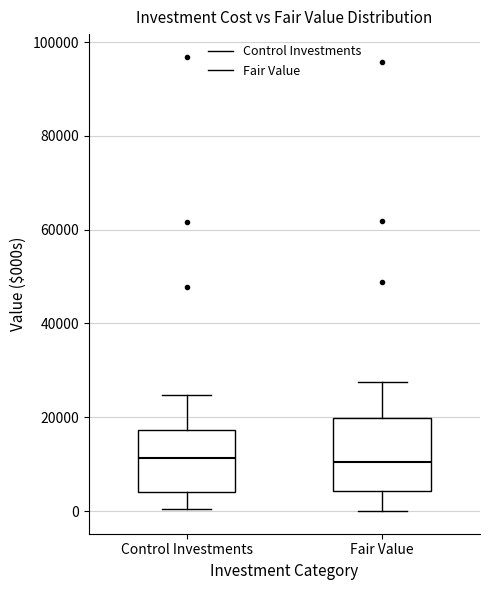

Reading left to right, read every box against the y-axis: the position of its median line, the range the box covers, and the ends of its whiskers. The values are not printed on the chart, so give them approximately, as read against the axis.

Control Investments: median 12000, box 4000 to 18000, whiskers 0 to 24000
Fair Value: median 10000, box 4000 to 20000, whiskers 0 to 28000